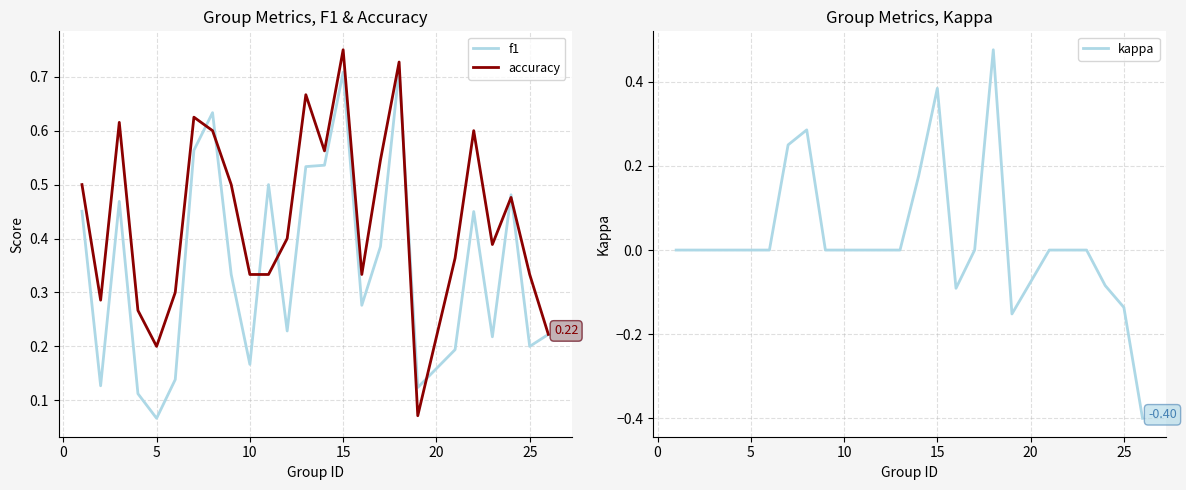

True or false: accuracy and kappa cross at least once.

False